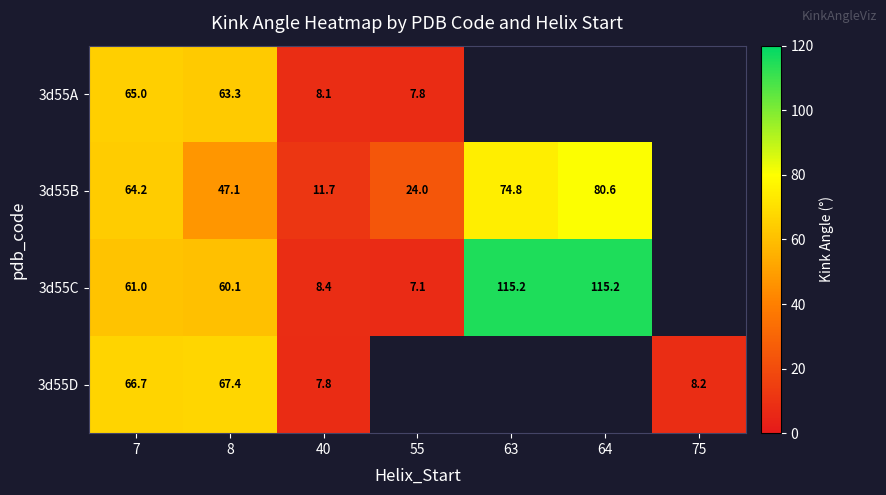

At which label does 3d55B first exceed 64?

7